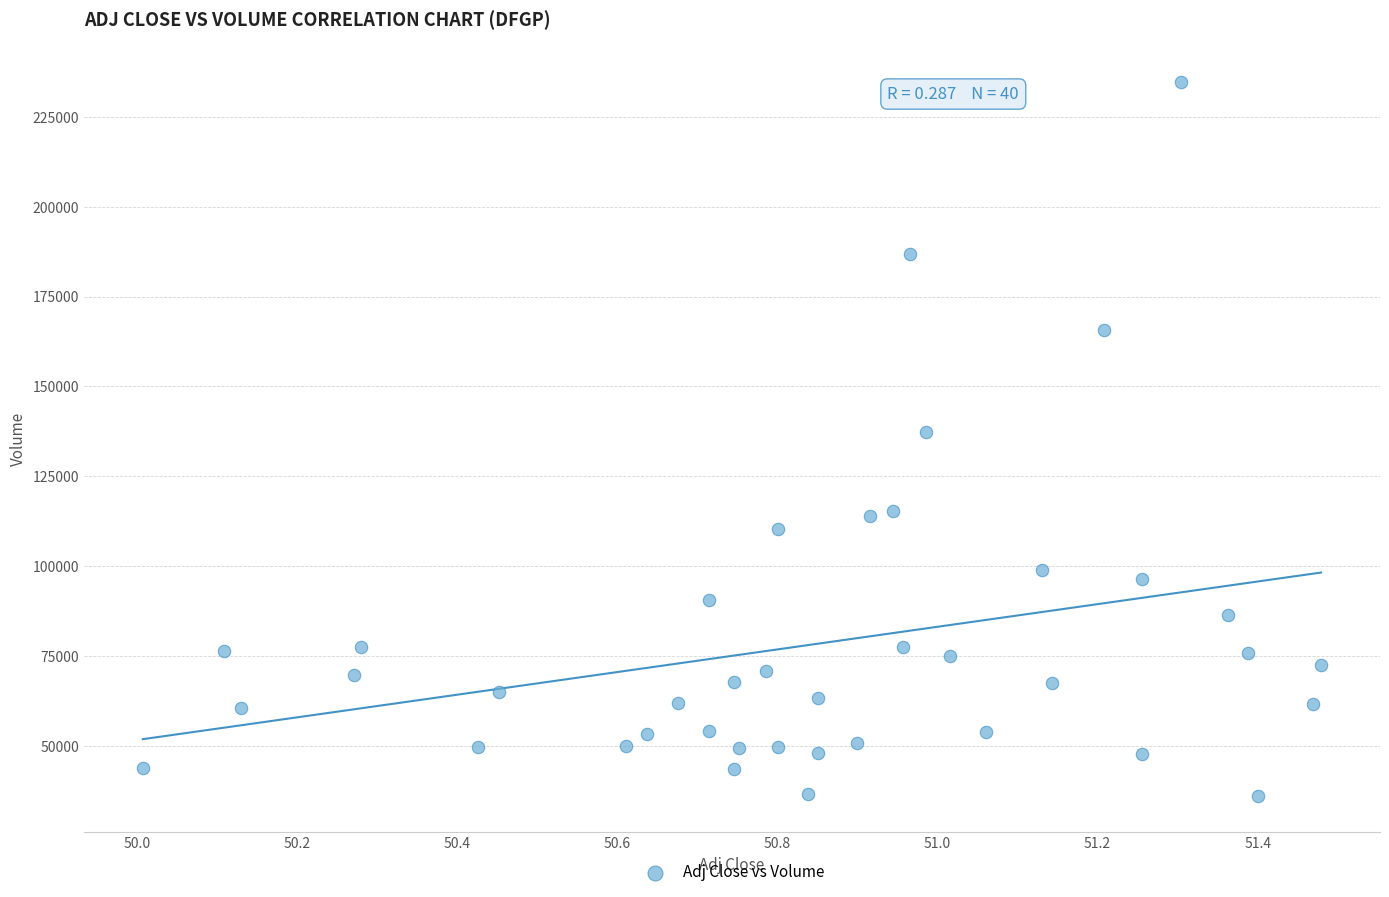

What is the range of Y values (max minus min)?

198700